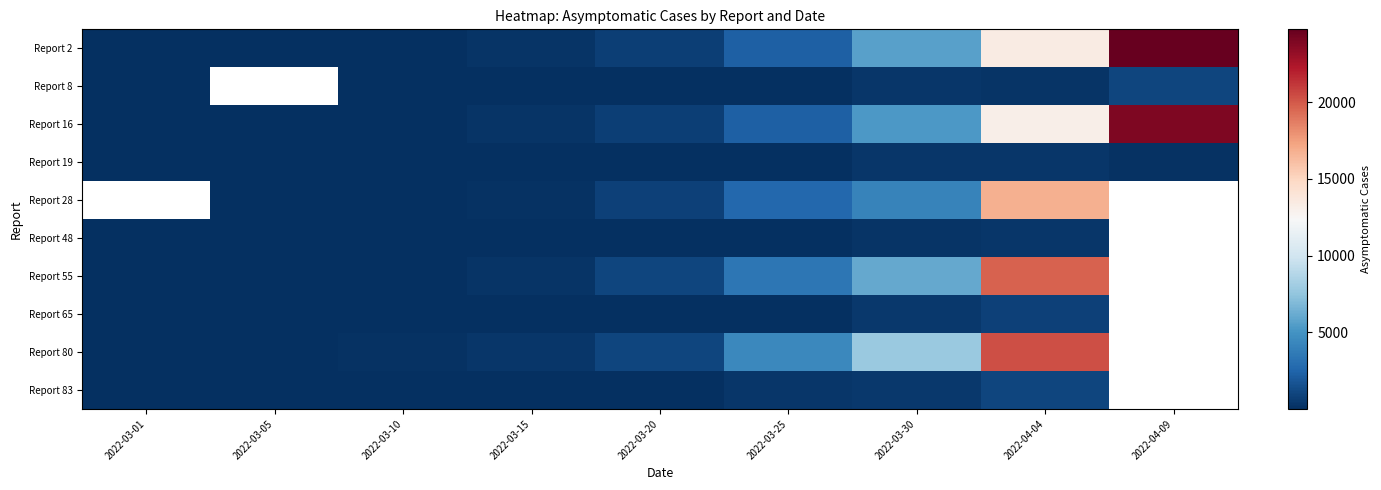

What is the difference between the highest and lowest values at 2022-03-10?

127.0